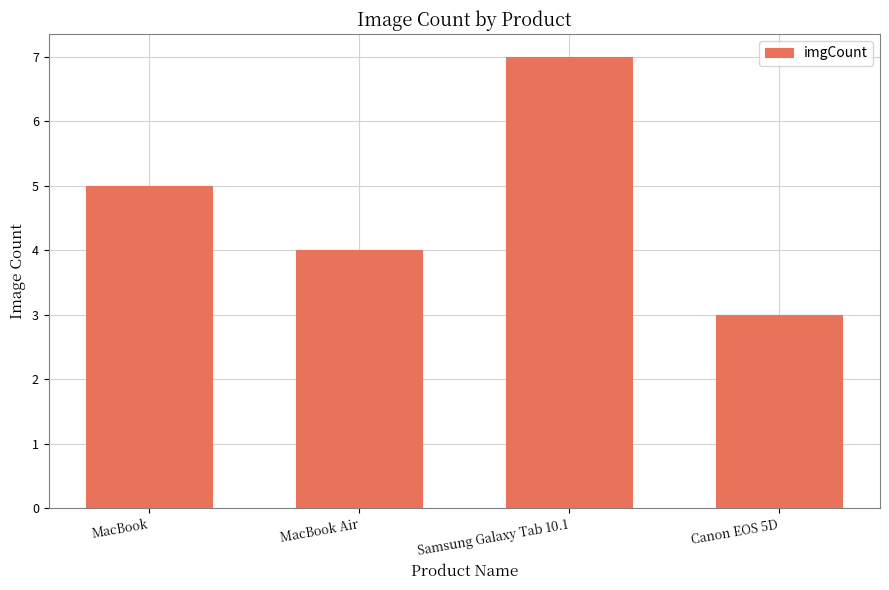

Which has a higher value, Samsung Galaxy Tab 10.1 or MacBook Air?

Samsung Galaxy Tab 10.1